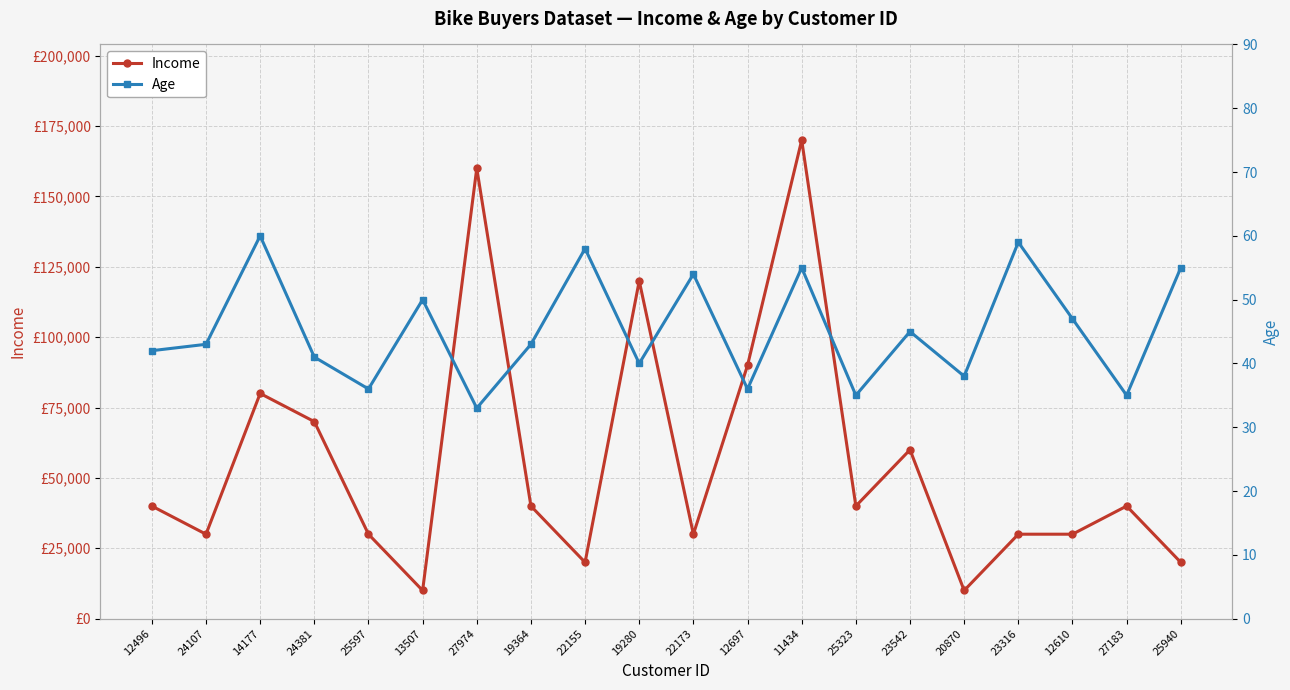

How many lines are shown in the chart?

2